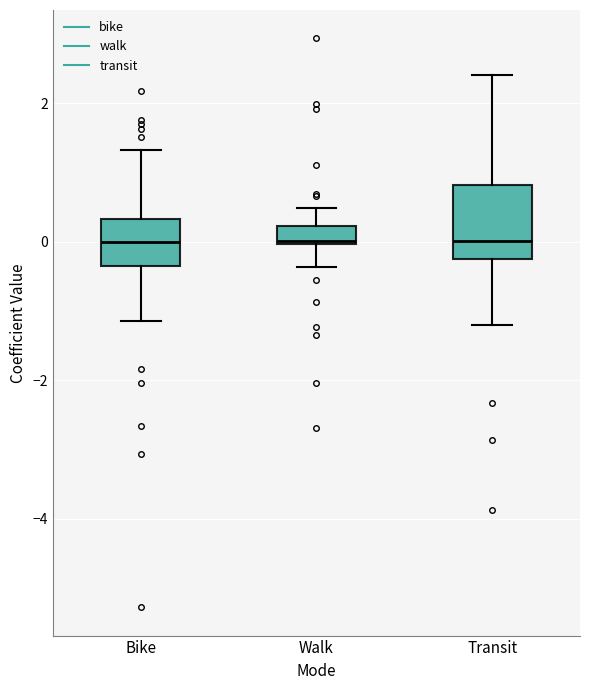

Where does the lower whisker of the box for Bike end on the y-axis? The values are not printed on the chart, so give them approximately, as read against the axis.

-1.2